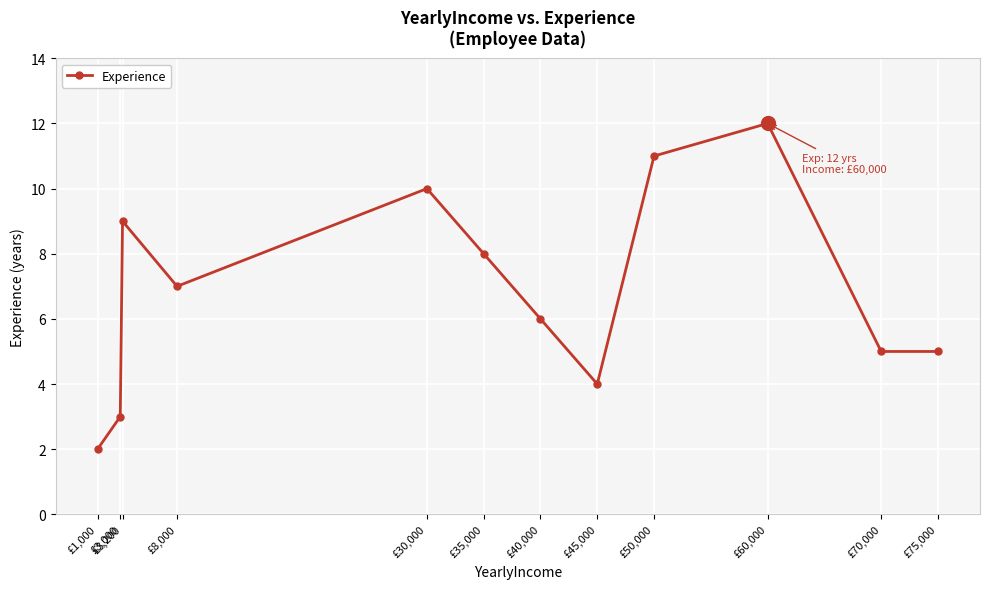

Which label corresponds to the largest value in the chart?

£60,000